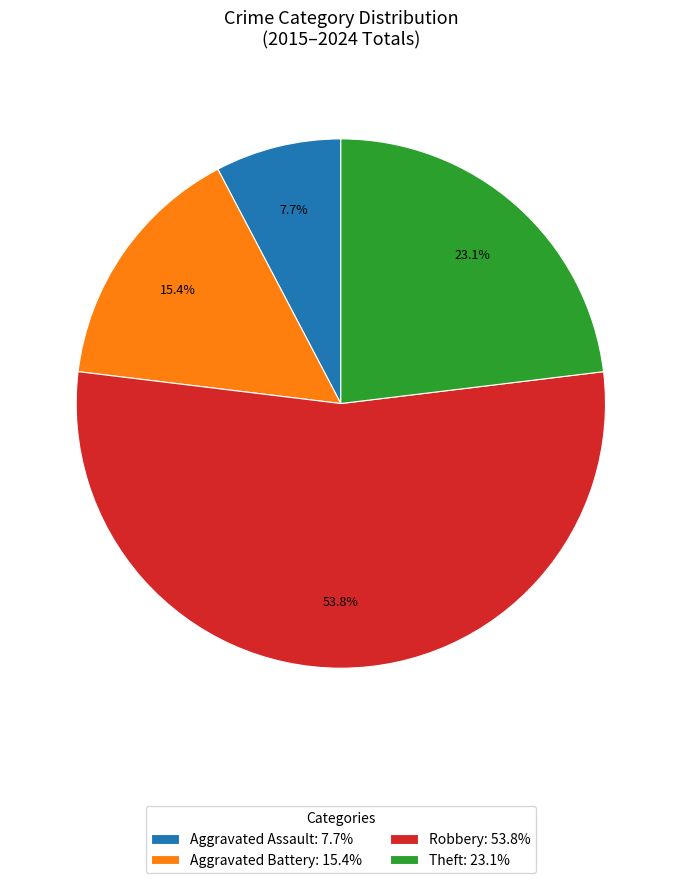

What is the smallest slice in the pie chart?

Aggravated Assault: 7.7%